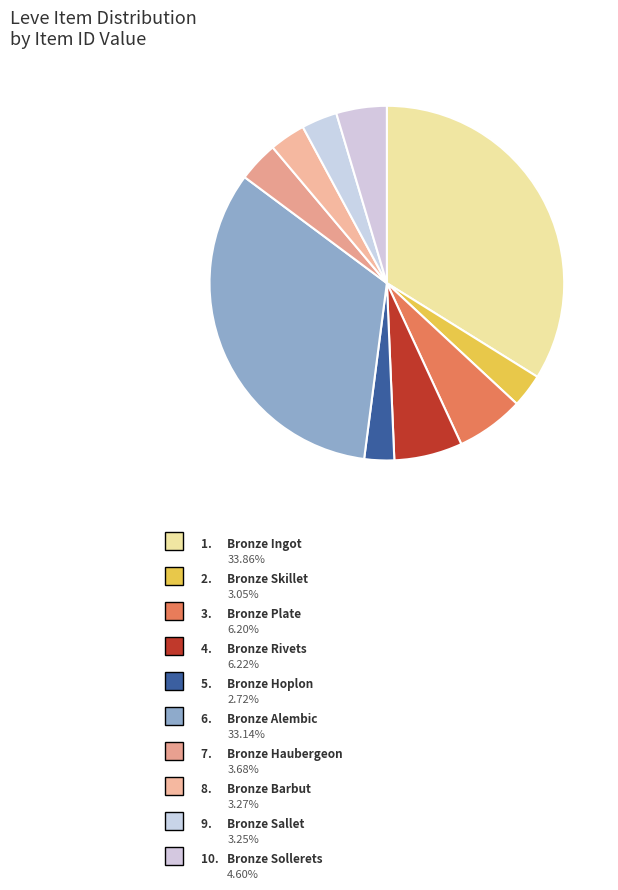

How many segments does this pie chart have?

10